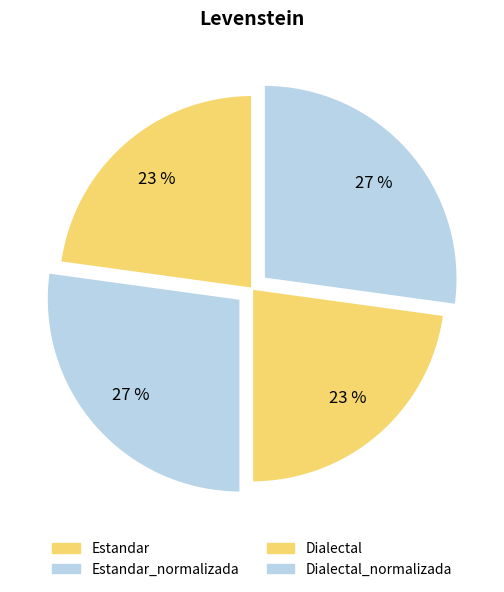

Which slice is the smallest?

Estandar